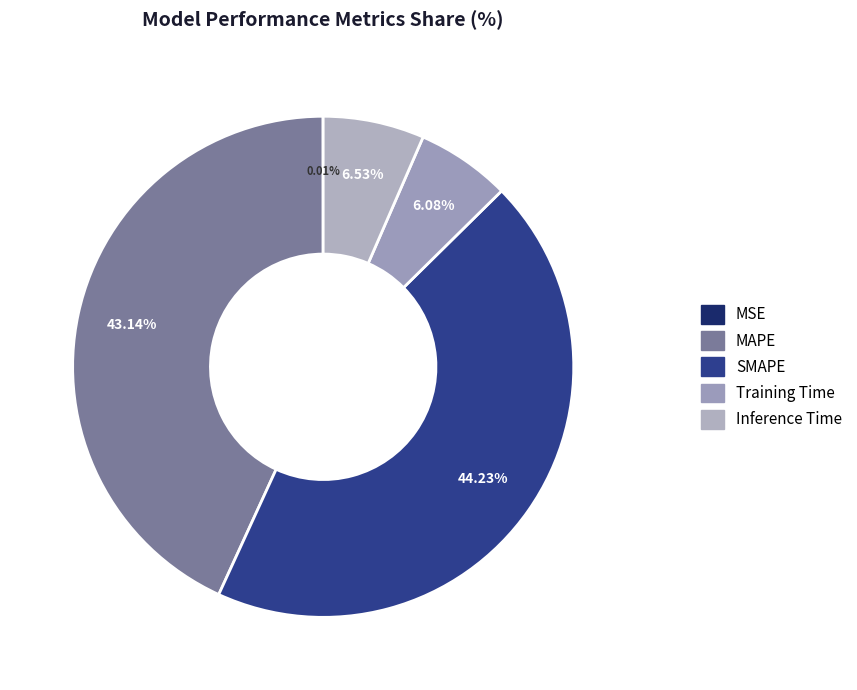

Count the number of slices in the pie.

5